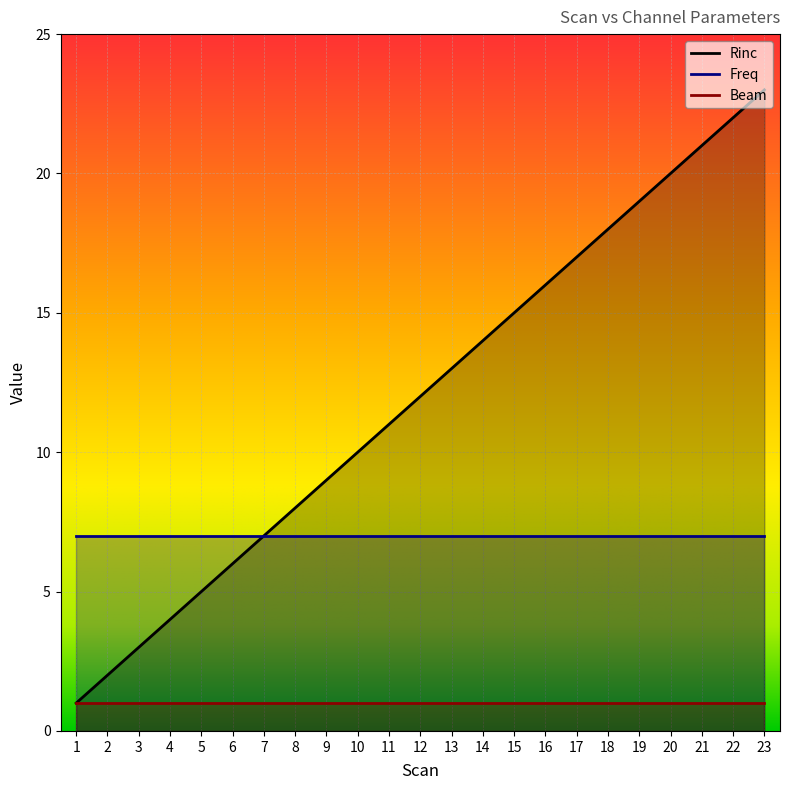

Is it true that Freq equals 12 at 2?

False